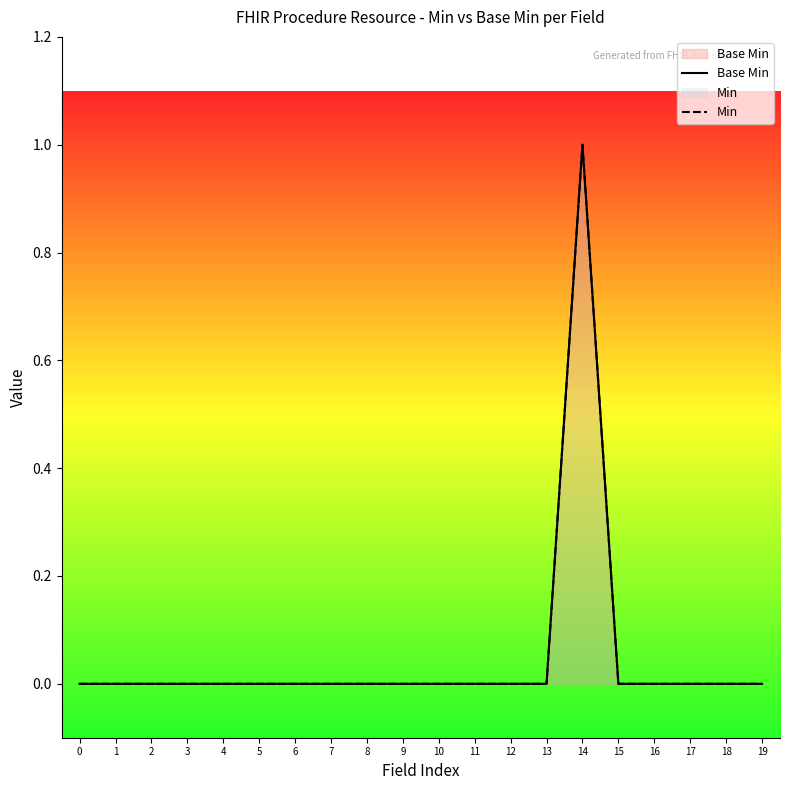

True or false: Min and Base Min intersect in this chart.

False